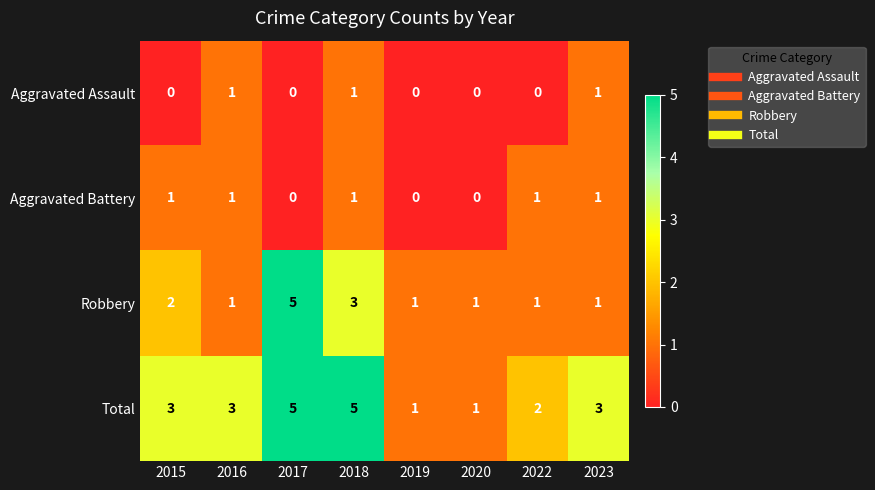

Is it true that Total equals 8 at 2017?

False